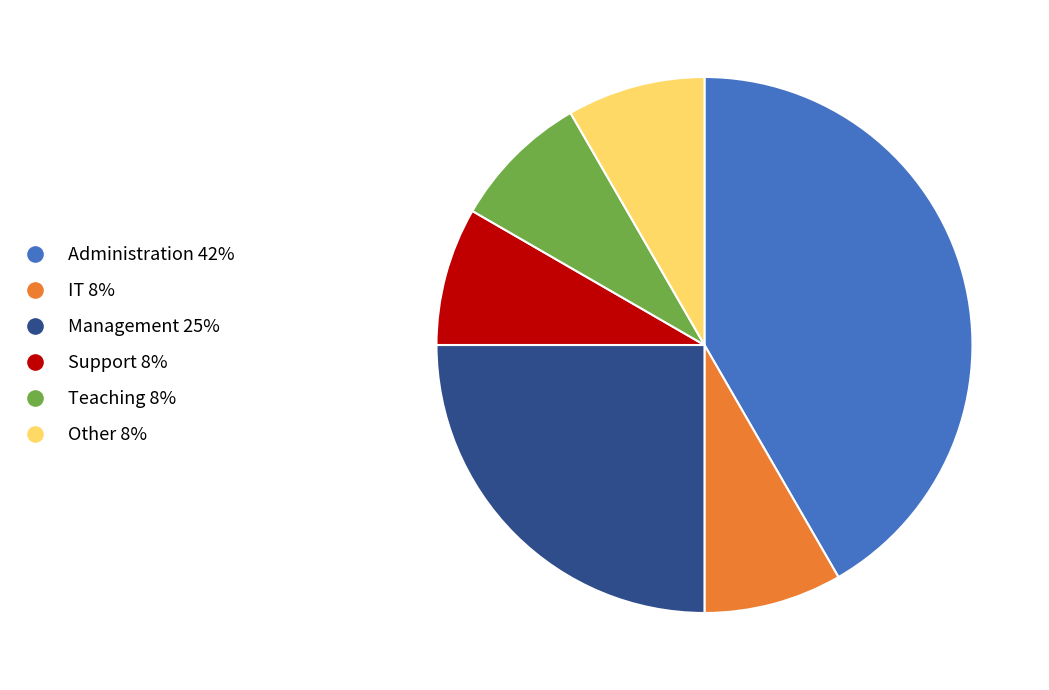

Is Other the majority of the pie?

No